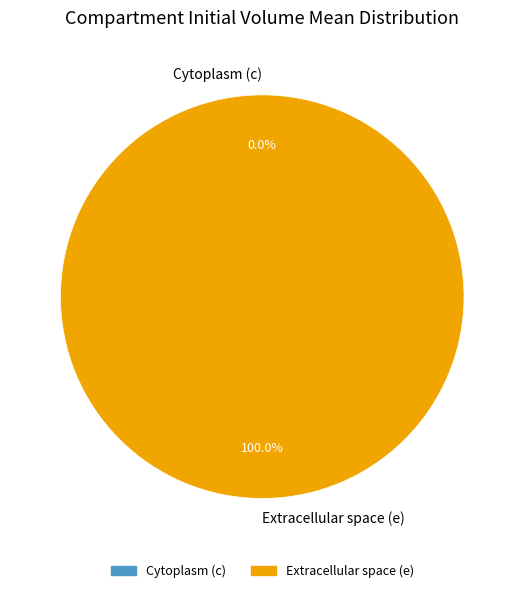

What percentage is the Extracellular space (e) slice, to the nearest percent?

100%